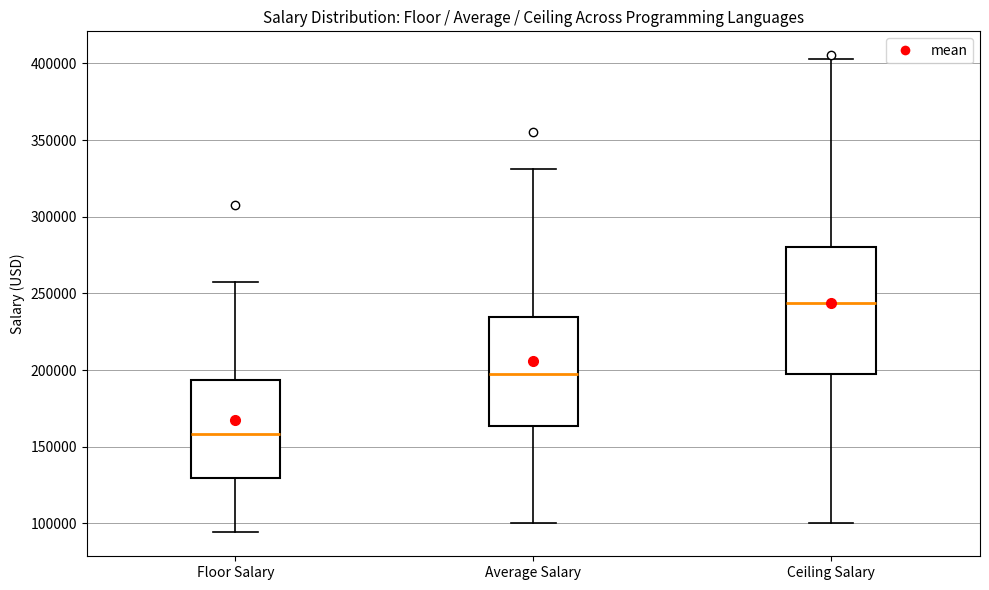

Reading left to right, read every box against the y-axis: the position of its median line, the range the box covers, and the ends of its whiskers. The values are not printed on the chart, so give them approximately, as read against the axis.

Floor Salary: median 160000, box 130000 to 195000, whiskers 95000 to 255000
Average Salary: median 200000, box 165000 to 235000, whiskers 100000 to 330000
Ceiling Salary: median 245000, box 200000 to 280000, whiskers 100000 to 405000